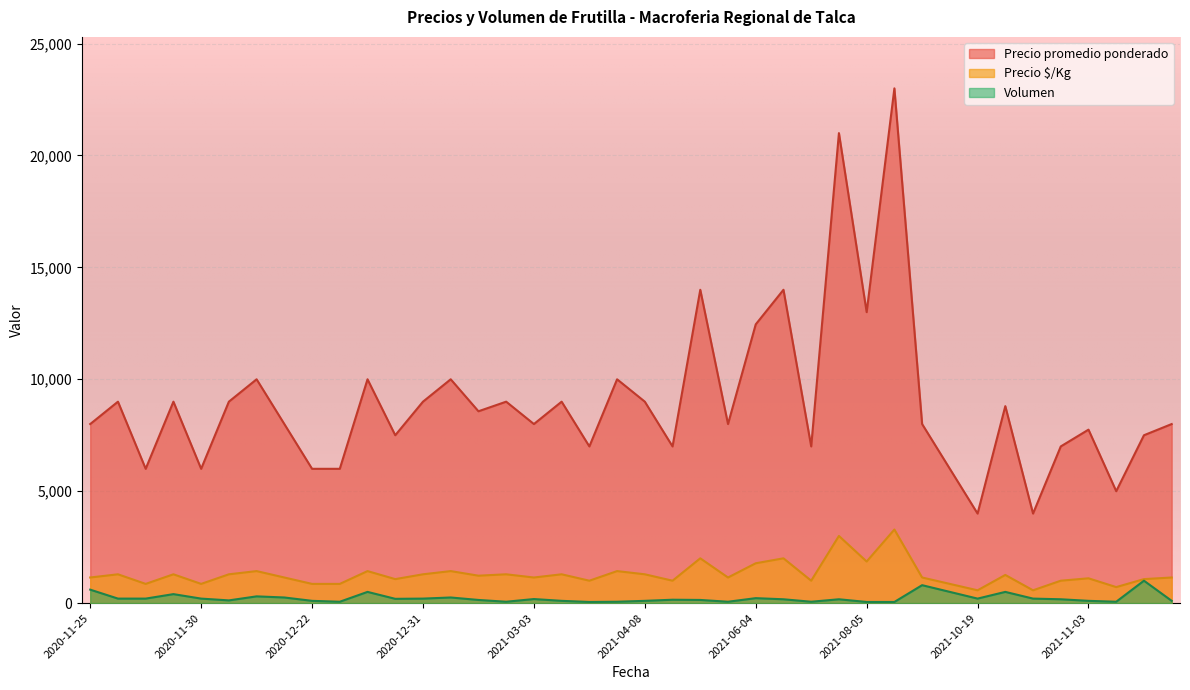

Is it true that Precio promedio ponderado equals 12384 at 2021-02-04?

False